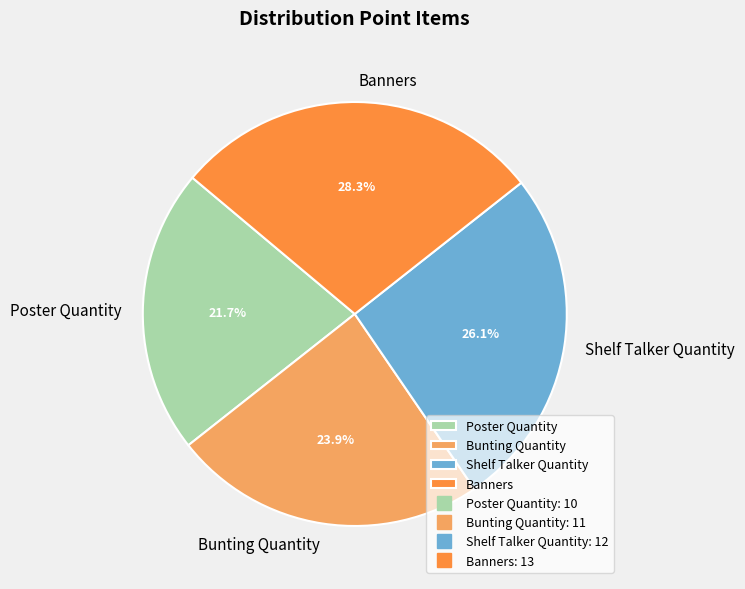

Does Shelf Talker Quantity account for over 50% of the chart?

No